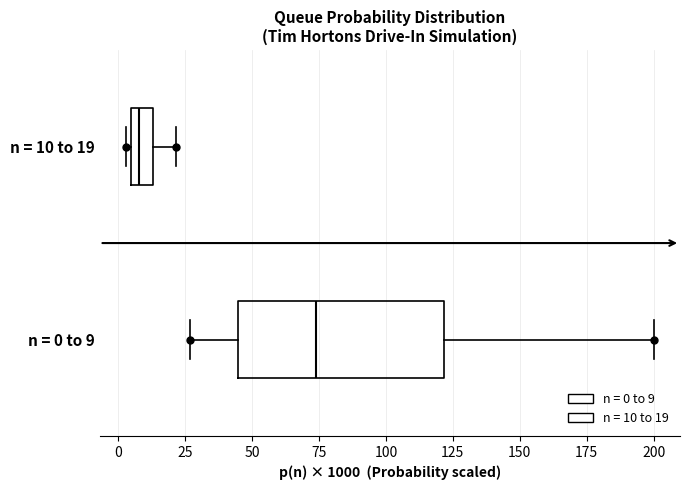

Reading bottom to top, transcribe this box plot: for each box, give where its median line is, the range the box spans, and where its two whiskers end, as read against the x-axis. The values are not printed on the chart, so give them approximately, as read against the axis.

n = 0 to 9: median 75, box 45 to 120, whiskers 25 to 200
n = 10 to 19: median 10, box 5 to 15, whiskers 5 (just left of the box's left edge) to 20